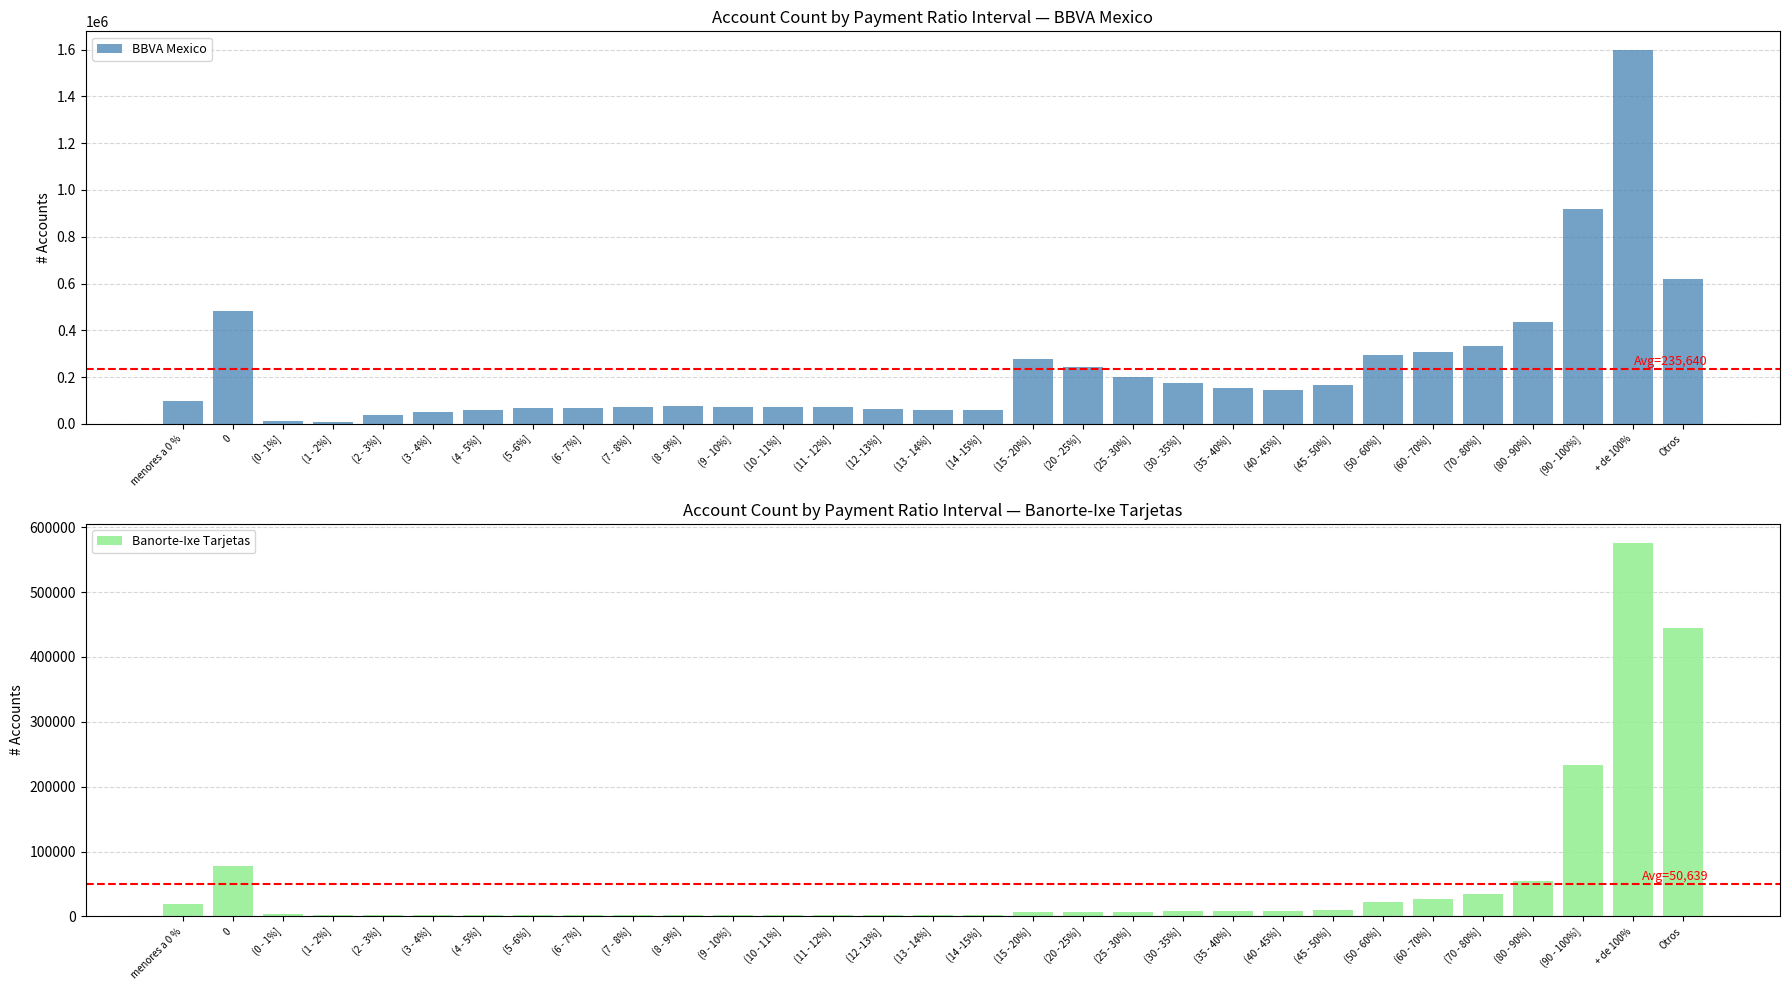

Which series has the widest spread of values?

BBVA Mexico